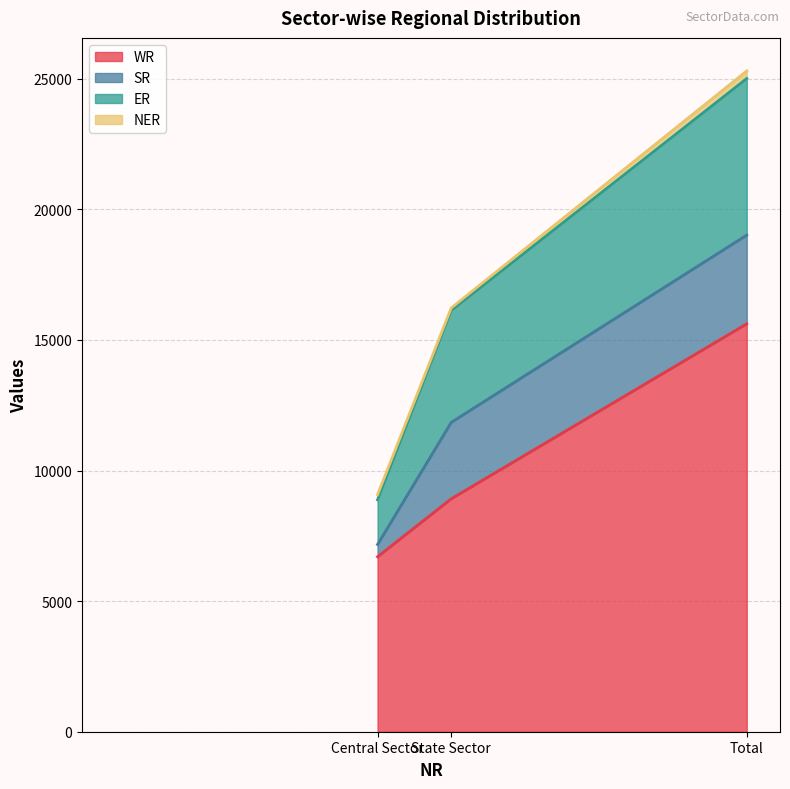

What is the maximum value for WR?

15619